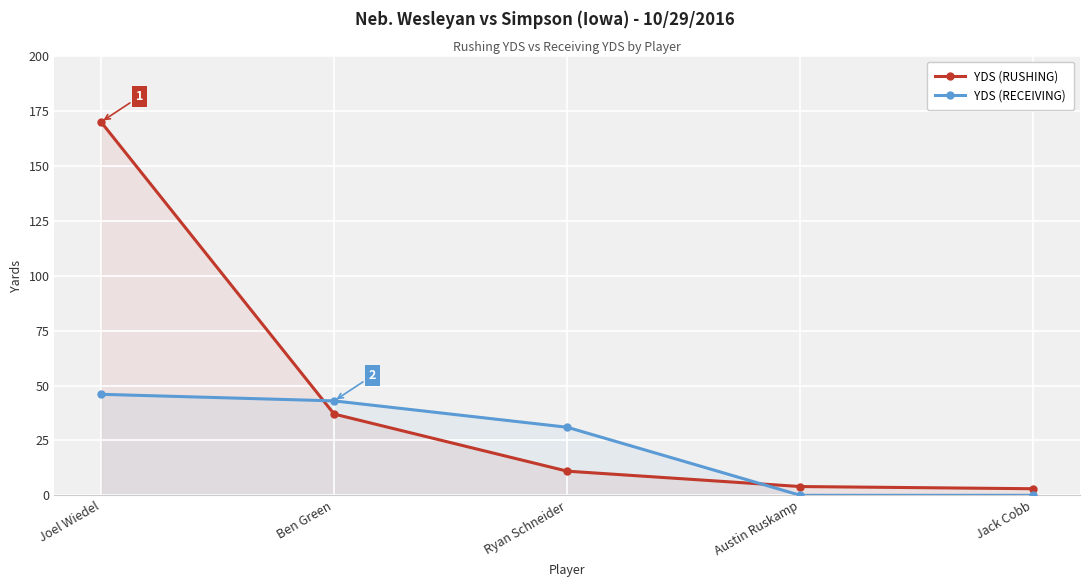

How many data points in YDS (RUSHING) are above 11?

2